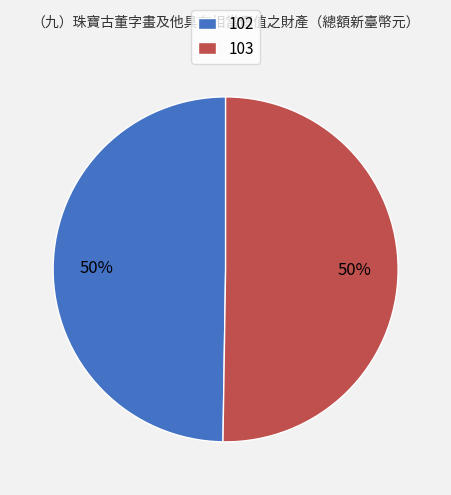

To the nearest percent, what is the combined percentage of 102 and 103?

100%